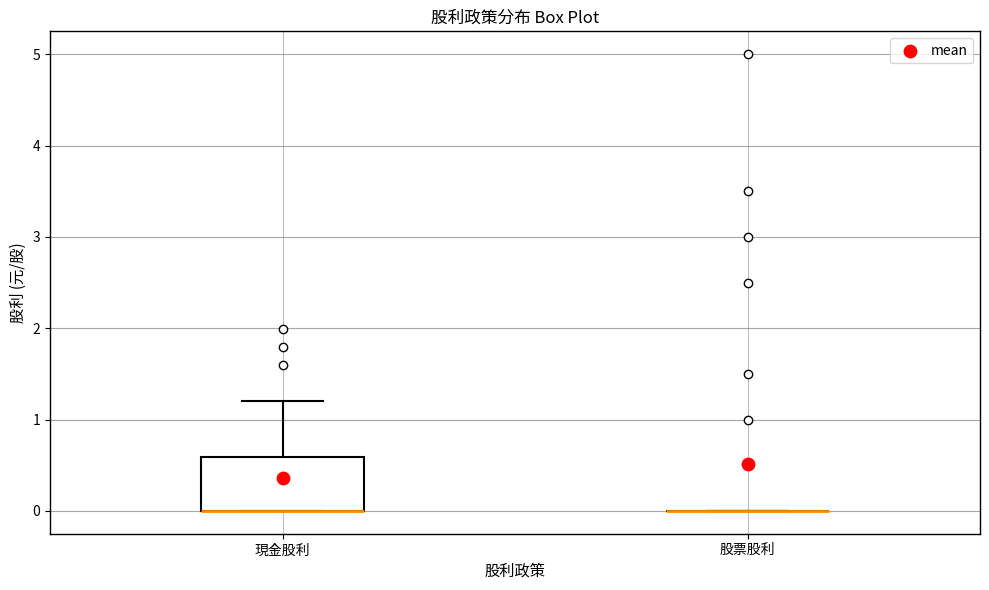

Reading left to right, read every box against the y-axis: the position of its median line, the range the box covers, and the ends of its whiskers. The values are not printed on the chart, so give them approximately, as read against the axis.

現金股利: median 0.0 (drawn on the box's lower edge), box 0.0 to 0.6, whiskers 0.0 to 1.2
股票股利: box collapsed to a line at 0.0, whiskers 0.0 to 0.0